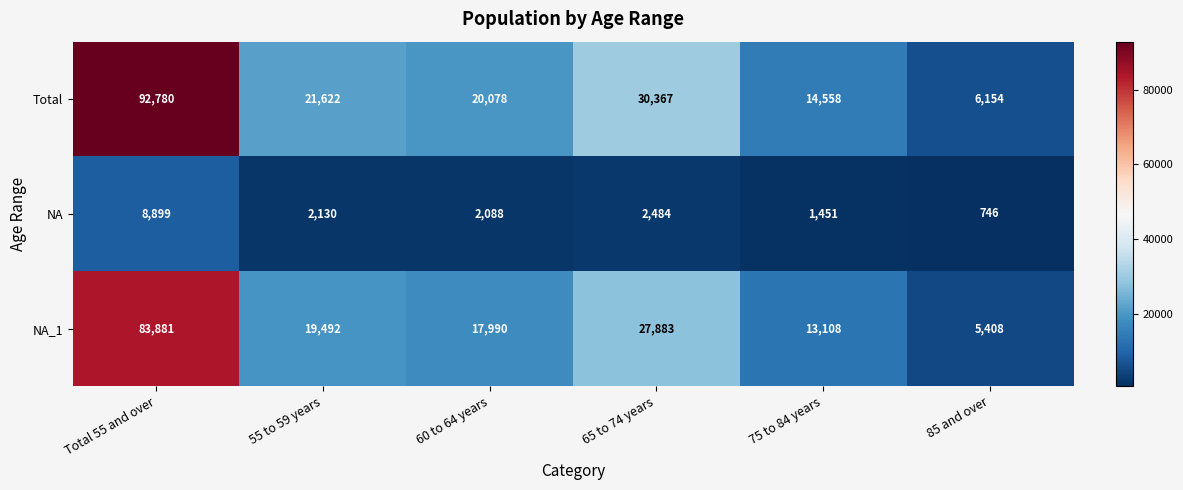

The value of Total at Total 55 and over is 92780. True or false?

True